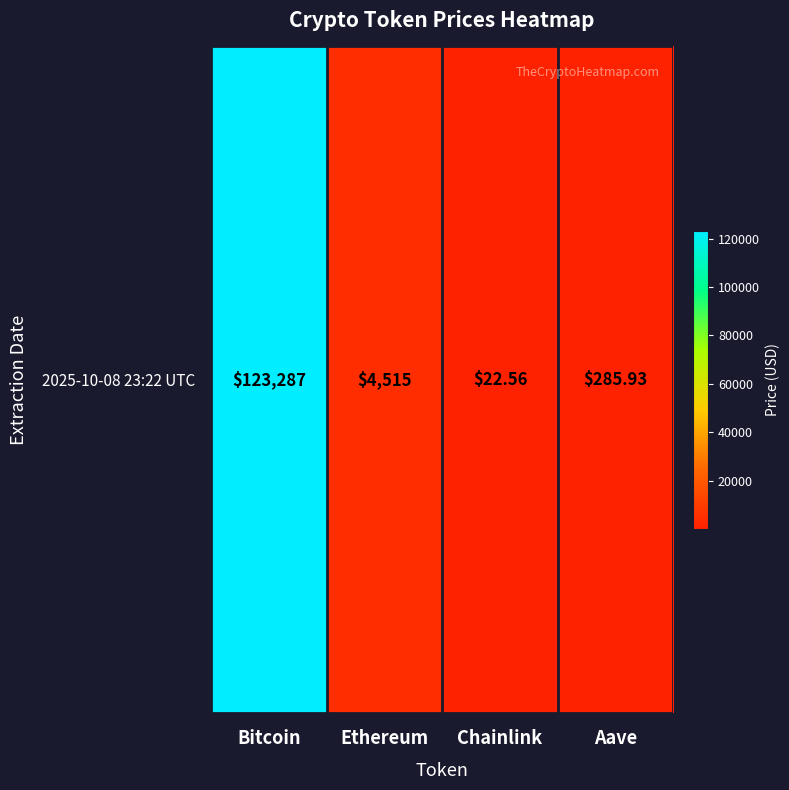

Rank the categories by value from lowest to highest.

Chainlink, Aave, Ethereum, Bitcoin